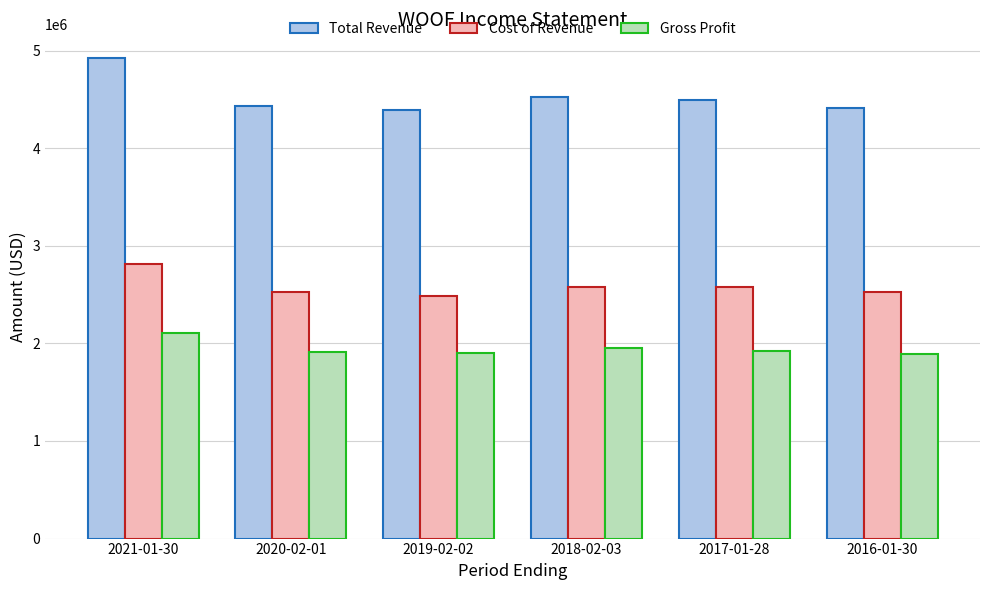

Is the value of Total Revenue at 2017-01-28 greater than the value of Gross Profit at 2016-01-30?

Yes